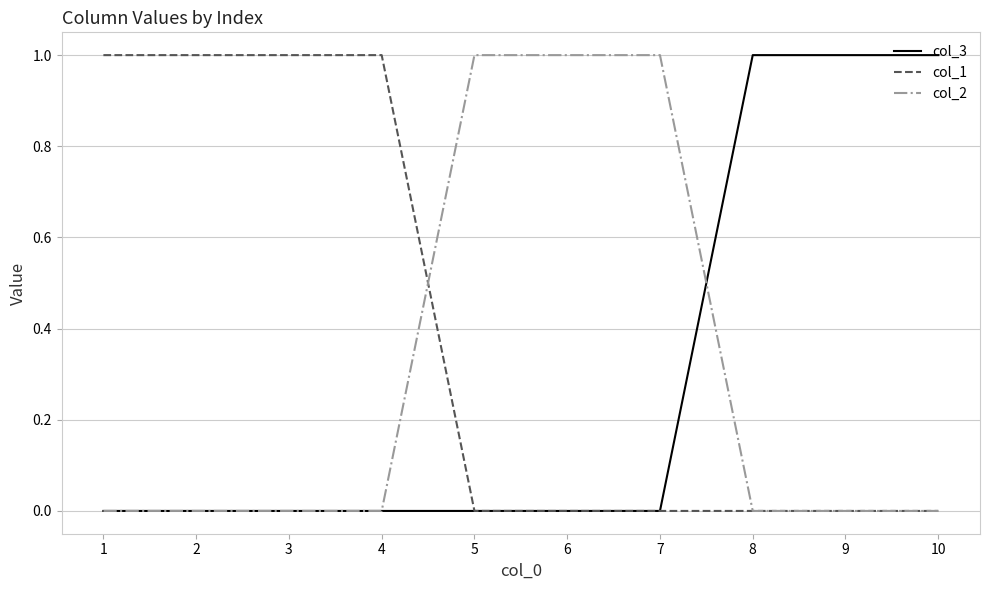

Is the value of col_2 at 3 greater than the value of col_1 at 1?

No